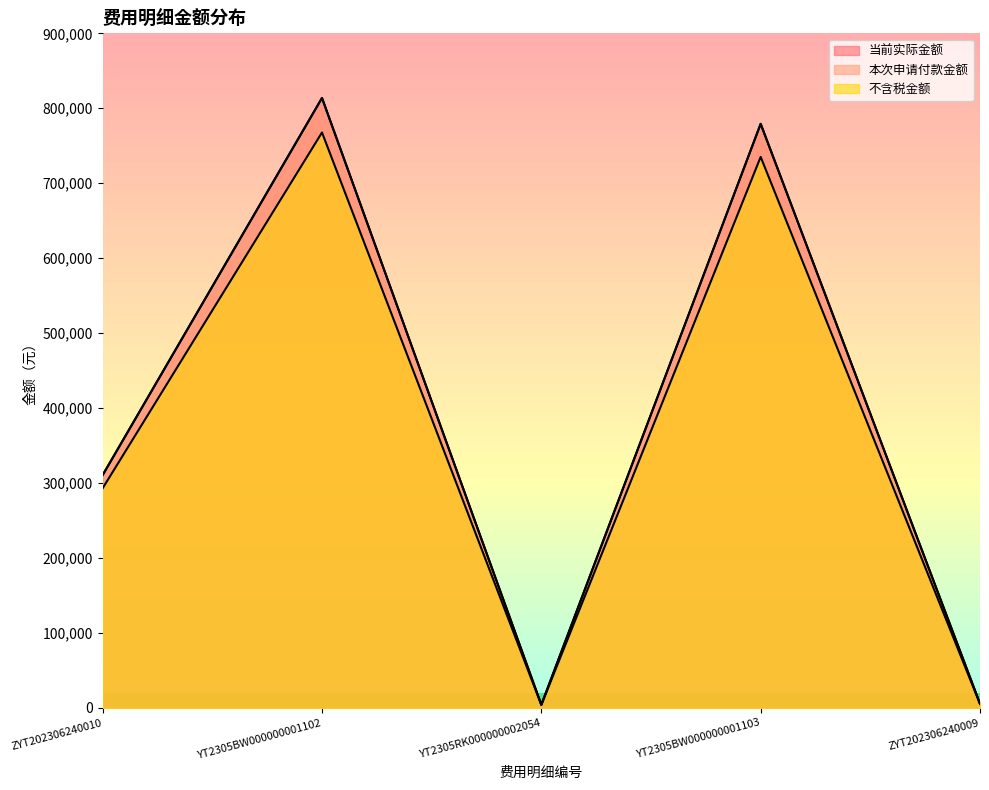

Reading left to right, extract all data points from this chart.

当前实际金额: ZYT202306240010=310714.0	YT2305BW000000001102=813787.6	YT2305RK000000002054=4300.0	YT2305BW000000001103=779278.8	ZYT202306240009=5661.6
本次申请付款金额: ZYT202306240010=310714.0	YT2305BW000000001102=813787.6	YT2305RK000000002054=4300.0	YT2305BW000000001103=779278.8	ZYT202306240009=5661.6
不含税金额: ZYT202306240010=293126.4	YT2305BW000000001102=767724.2	YT2305RK000000002054=4056.6	YT2305BW000000001103=735168.7	ZYT202306240009=5341.1